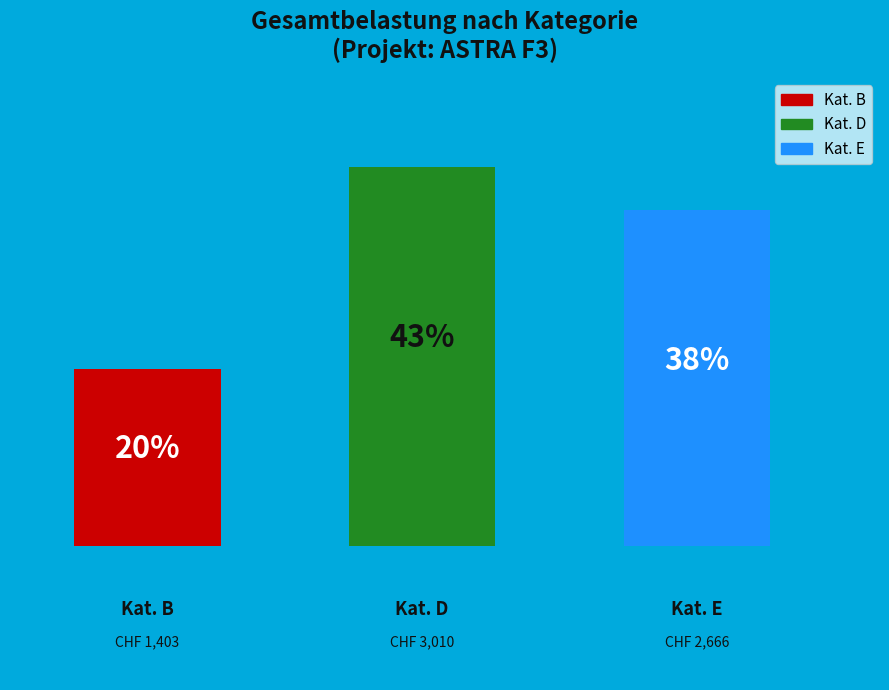

How many segments does this pie chart have?

3